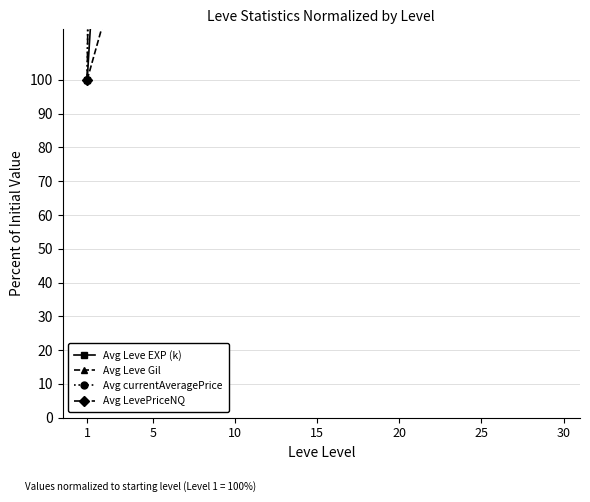

What is the sum of all Avg Leve EXP (k) values?

14490.0